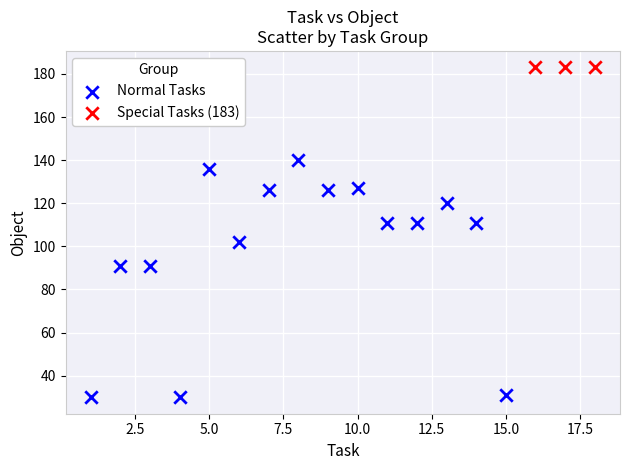

Which series reaches the maximum Y coordinate?

Special Tasks (183)